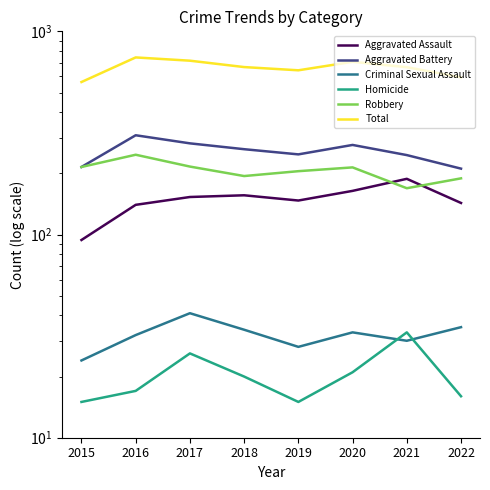

True or false: Criminal Sexual Assault and Total cross at least once.

False